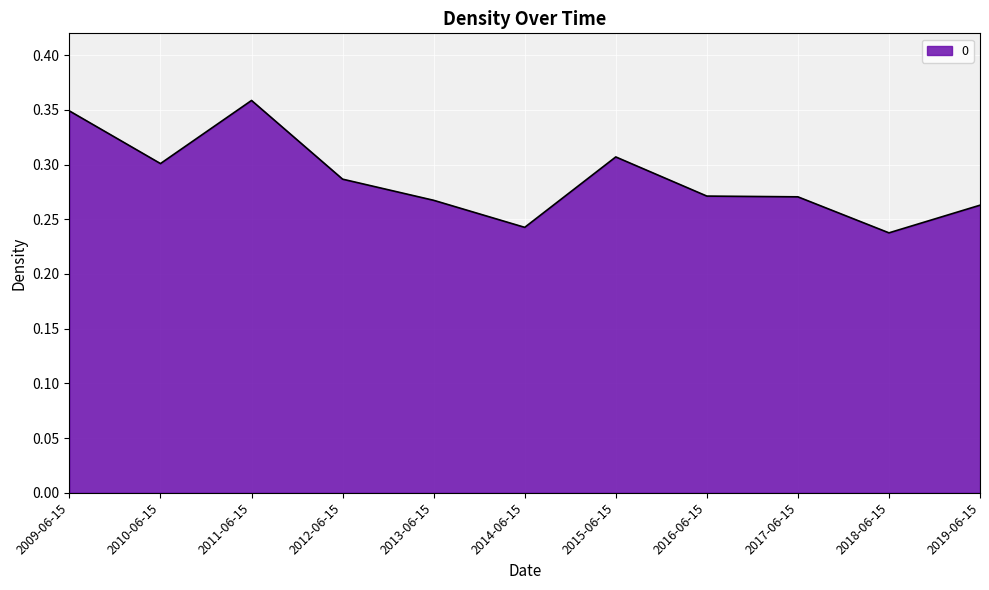

How many lines are shown in the chart?

1